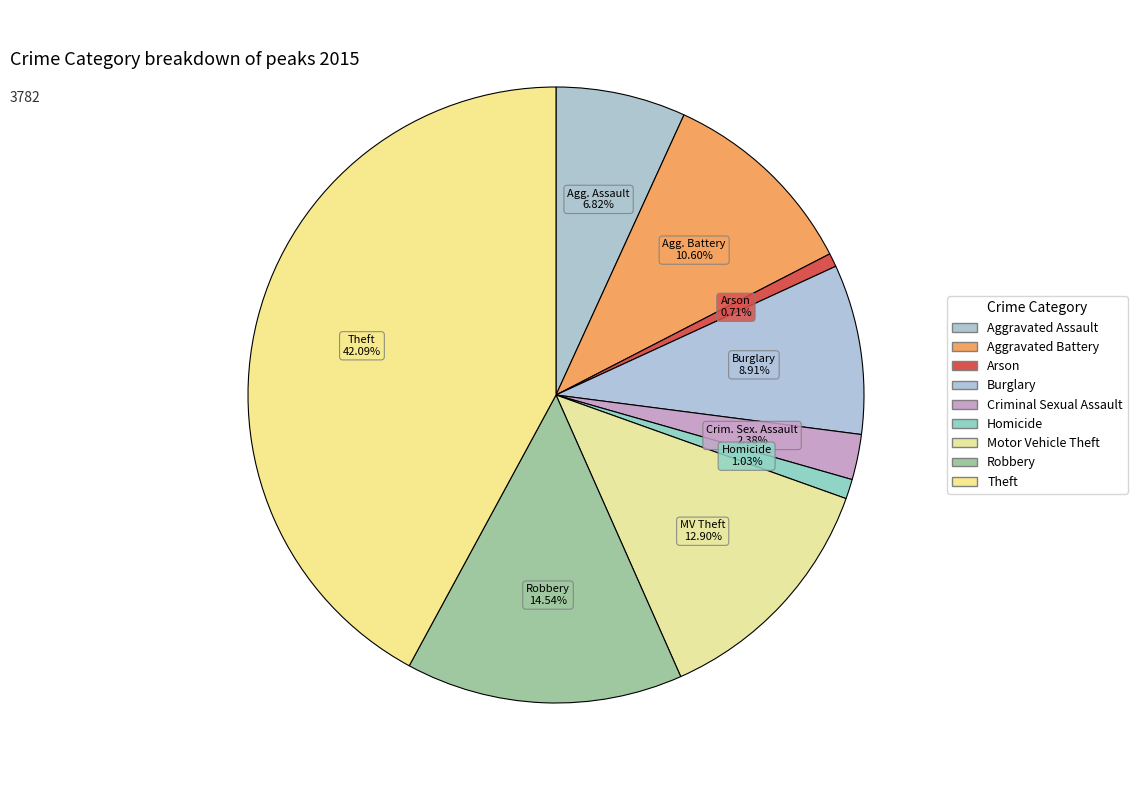

Count the number of slices in the pie.

9